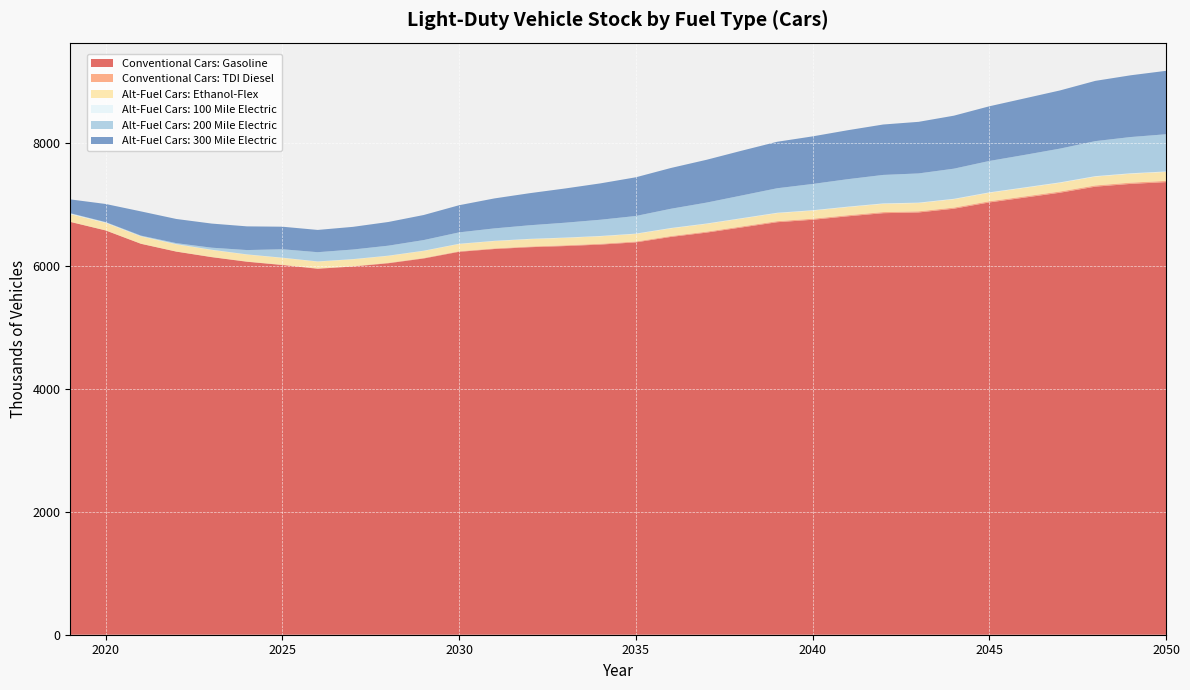

Reading left to right, extract all data points from this chart.

Conventional Cars: Gasoline: 2019=6710.0	2020=6571.3	2021=6354.1	2022=6226.9	2023=6137.2	2024=6062.4	2025=6009.2	2026=5948.5	2027=5984.6	2028=6038.1	2029=6115.7	2030=6223.9	2031=6269.2	2032=6298.8	2033=6317.5	2034=6341.5	2035=6377.5	2036=6466.3	2037=6535.9	2038=6620.4	2039=6705.1	2040=6744.5	2041=6801.1	2042=6851.8	2043=6863.7	2044=6924.5	2045=7026.3	2046=7104.9	2047=7184.3	2048=7282.7	2049=7328.0	2050=7356.6
Conventional Cars: TDI Diesel: 2019=2.1	2020=2.2	2021=2.4	2022=2.7	2023=3.1	2024=3.7	2025=4.3	2026=5.1	2027=6.0	2028=7.0	2029=8.1	2030=9.3	2031=10.5	2032=11.6	2033=12.6	2034=13.5	2035=14.3	2036=15.1	2037=15.9	2038=16.5	2039=17.1	2040=17.6	2041=18.0	2042=18.3	2043=18.5	2044=18.8	2045=19.2	2046=19.6	2047=19.9	2048=20.3	2049=20.5	2050=20.7
Alt-Fuel Cars: Ethanol-Flex: 2019=124.3	2020=121.3	2021=117.9	2022=115.7	2023=114.1	2024=113.0	2025=112.0	2026=111.0	2027=111.9	2028=113.1	2029=114.8	2030=117.2	2031=118.7	2032=119.7	2033=120.5	2034=121.4	2035=122.6	2036=124.7	2037=126.4	2038=128.4	2039=130.4	2040=131.5	2041=132.8	2042=134.0	2043=134.4	2044=135.8	2045=137.9	2046=139.7	2047=141.4	2048=143.5	2049=144.6	2050=145.4
Alt-Fuel Cars: 100 Mile Electric: 2019=9.9	2020=6.5	2021=4.5	2022=3.8	2023=3.4	2024=3.1	2025=3.0	2026=3.0	2027=3.2	2028=3.3	2029=3.6	2030=3.9	2031=4.2	2032=4.5	2033=4.7	2034=4.9	2035=5.1	2036=5.4	2037=5.6	2038=5.8	2039=6.0	2040=6.2	2041=6.3	2042=6.4	2043=6.5	2044=6.6	2045=6.8	2046=6.9	2047=7.1	2048=7.2	2049=7.3	2050=7.4
Alt-Fuel Cars: 200 Mile Electric: 2019=5.8	2020=6.0	2021=8.5	2022=15.8	2023=33.0	2024=69.9	2025=137.0	2026=150.0	2027=155.7	2028=162.3	2029=172.8	2030=185.6	2031=202.1	2032=221.0	2033=241.6	2034=264.0	2035=286.5	2036=312.9	2037=340.0	2038=368.8	2039=398.5	2040=426.8	2041=446.6	2042=463.0	2043=474.8	2044=489.7	2045=510.3	2046=528.0	2047=548.7	2048=569.3	2049=589.1	2050=604.7
Alt-Fuel Cars: 300 Mile Electric: 2019=223.9	2020=294.2	2021=393.5	2022=392.8	2023=392.0	2024=385.3	2025=366.4	2026=361.9	2027=368.5	2028=385.1	2029=407.2	2030=441.1	2031=487.1	2032=521.5	2033=556.4	2034=591.1	2035=628.9	2036=663.2	2037=695.6	2038=728.1	2039=755.3	2040=773.5	2041=795.8	2042=819.6	2043=838.5	2044=861.4	2045=888.6	2046=918.6	2047=945.4	2048=979.4	2049=1003.5	2050=1030.9